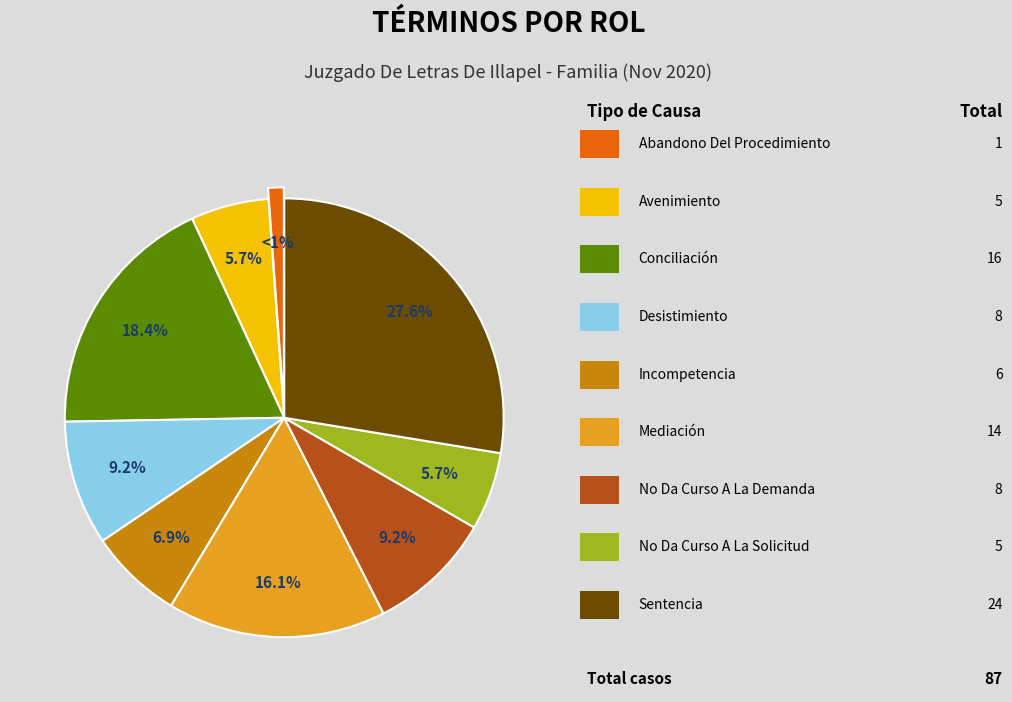

Is there a majority slice in this chart?

No